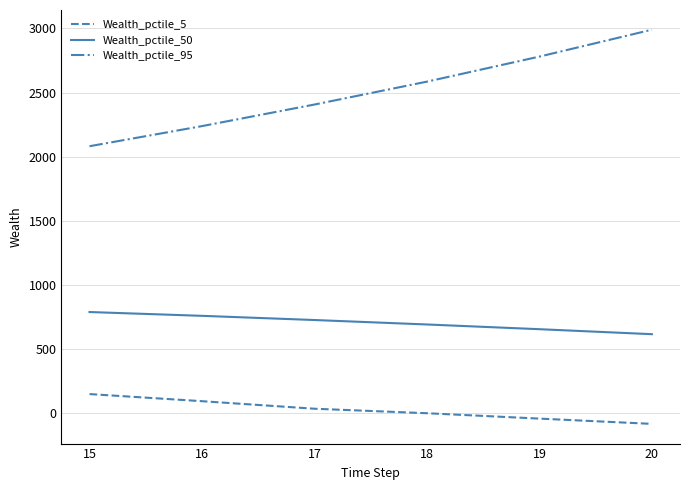

What is the minimum value shown in the chart?

-84.5